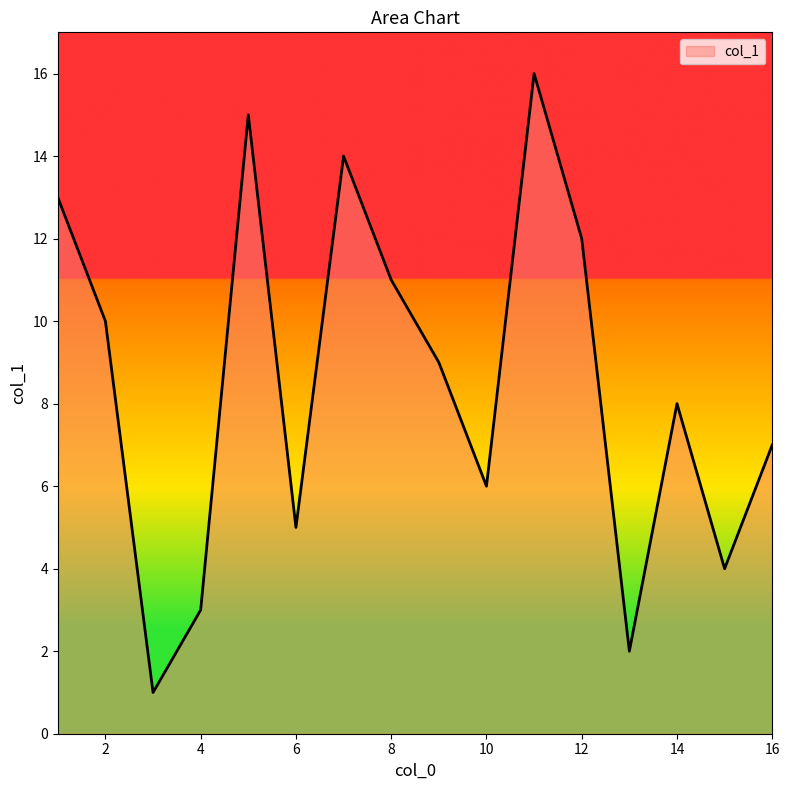

What is the maximum value shown in the chart?

16